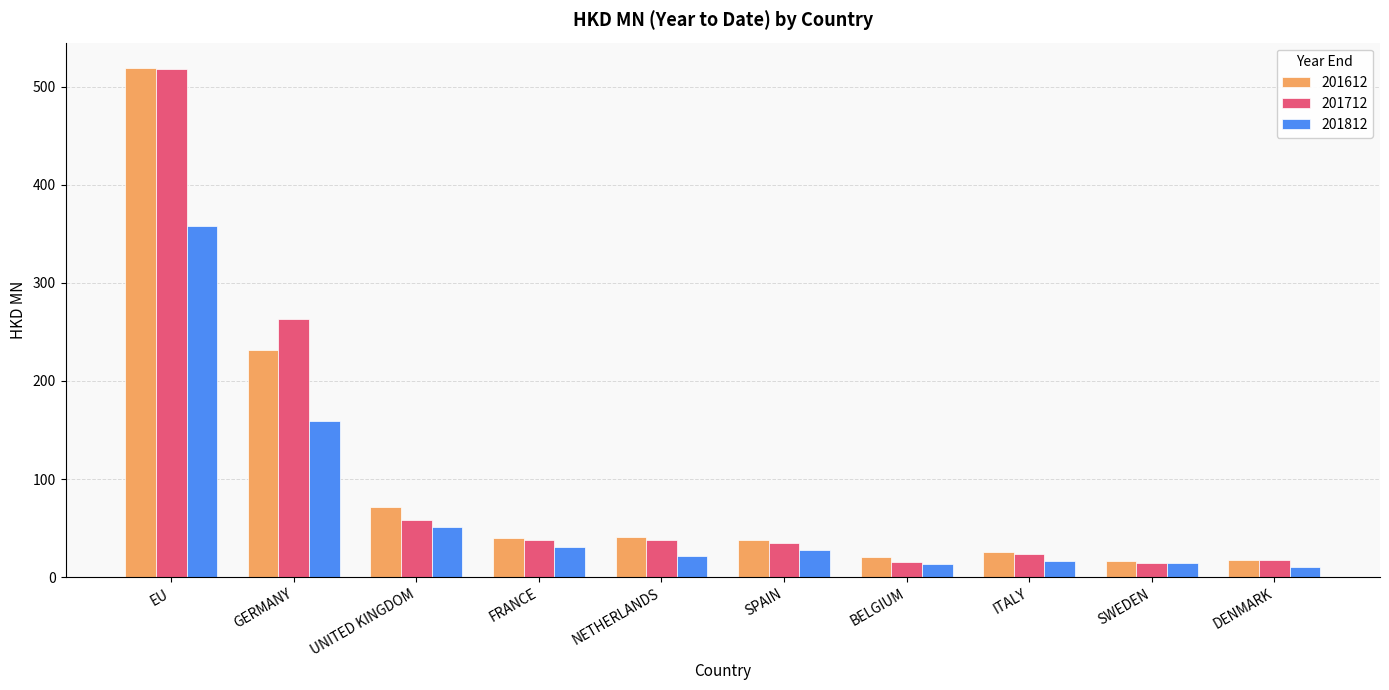

What position from the left is SPAIN?

6